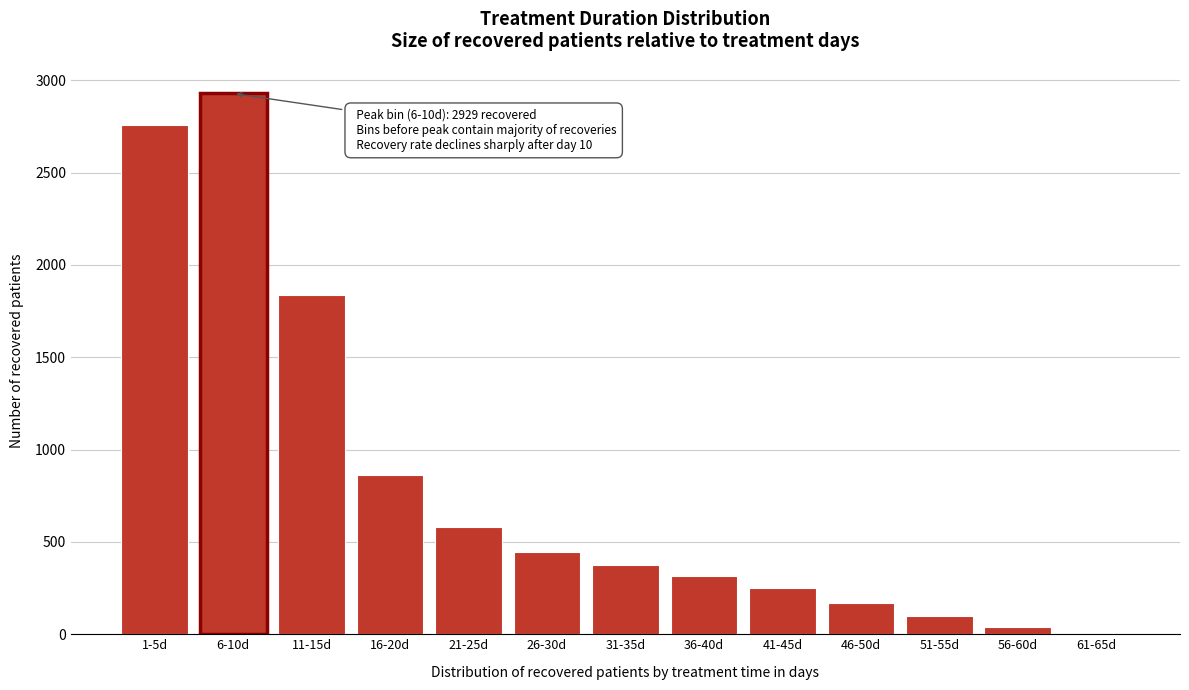

Reading left to right, what are all the values shown in this chart?

1-5d=2759	6-10d=2929	11-15d=1836	16-20d=864	21-25d=581	26-30d=447	31-35d=375	36-40d=315	41-45d=252	46-50d=168	51-55d=100	56-60d=39	61-65d=0